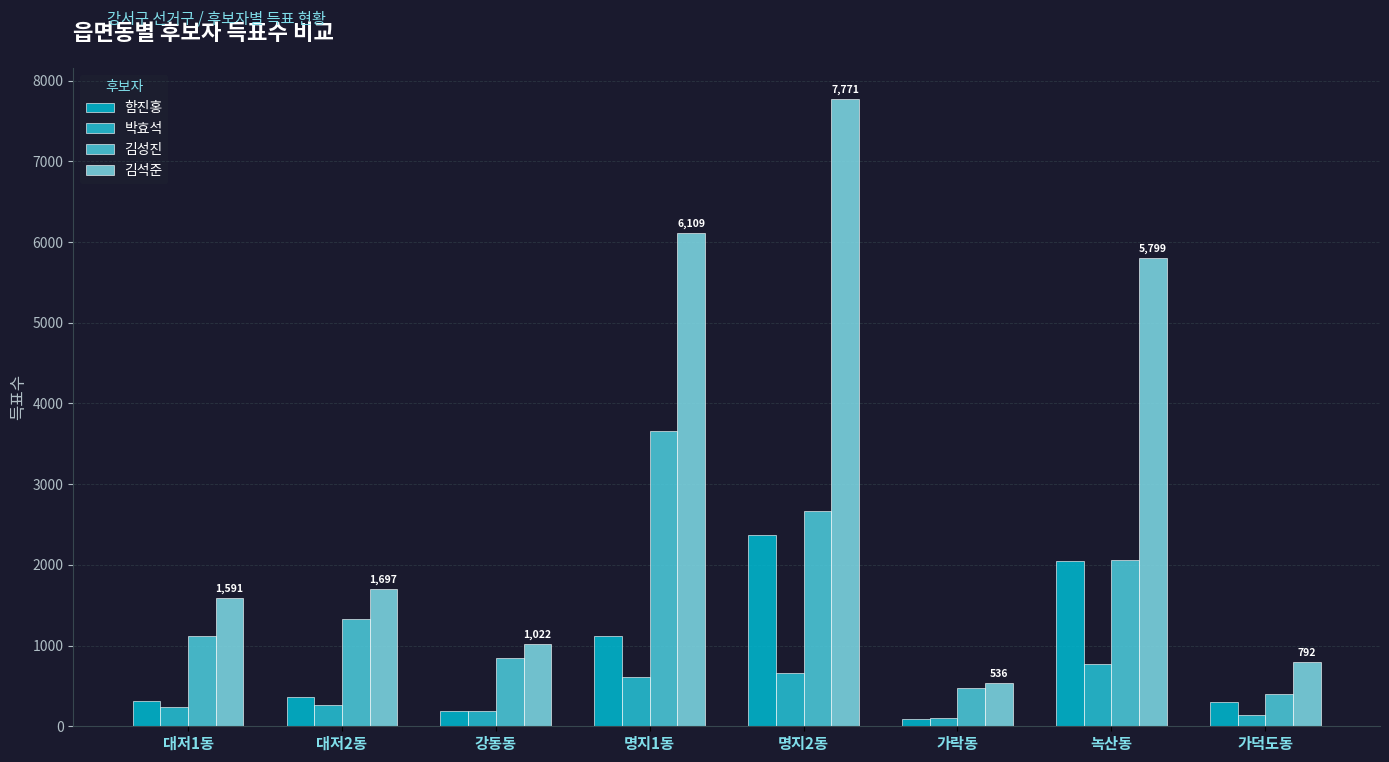

The 김석준 series shows 13369 at 명지2동. True or false?

False